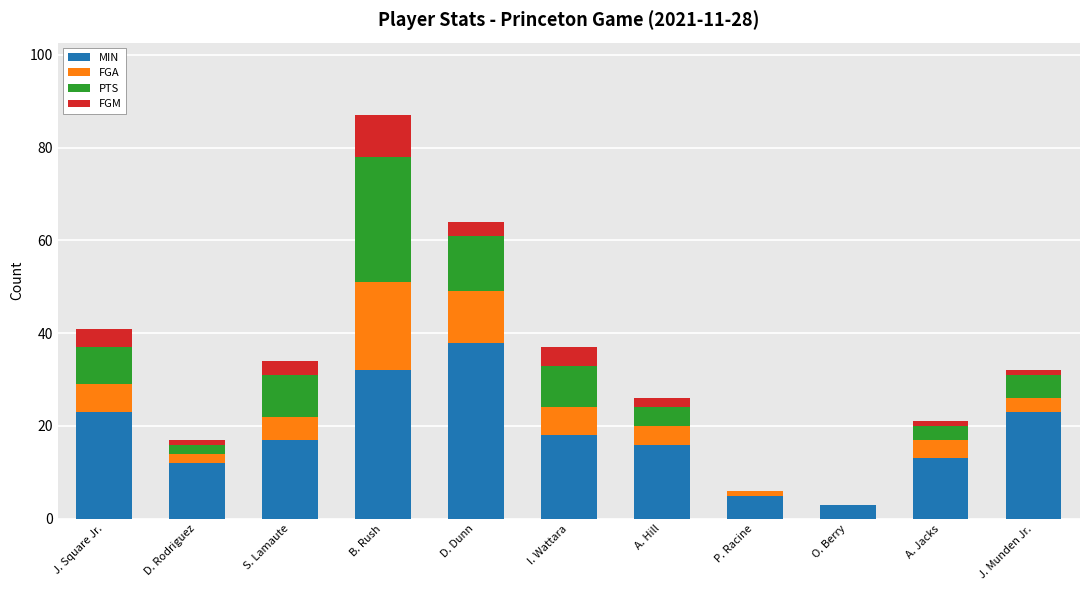

The MIN series shows 16 at A. Hill. True or false?

True